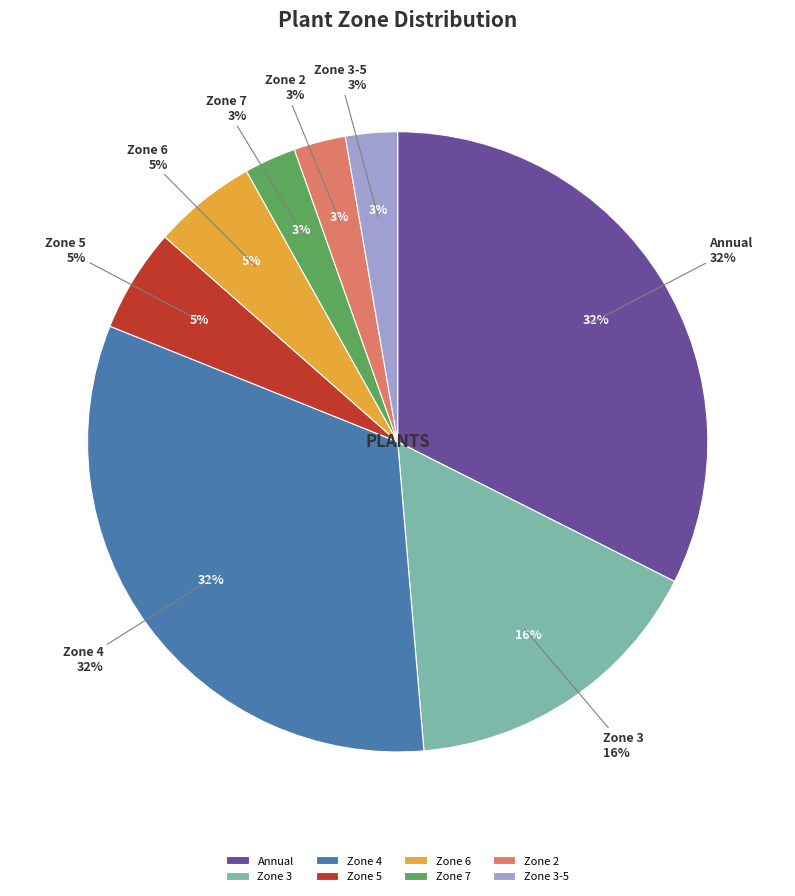

Is 7 the majority of the pie?

No